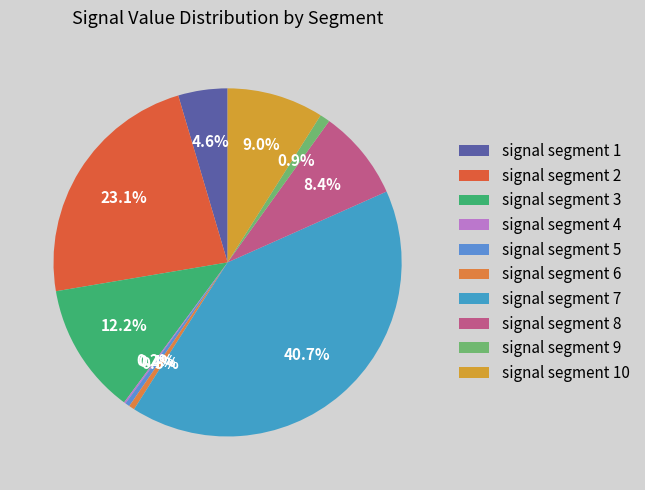

The signal segment 7 slice represents 41% of the pie. True or false?

True